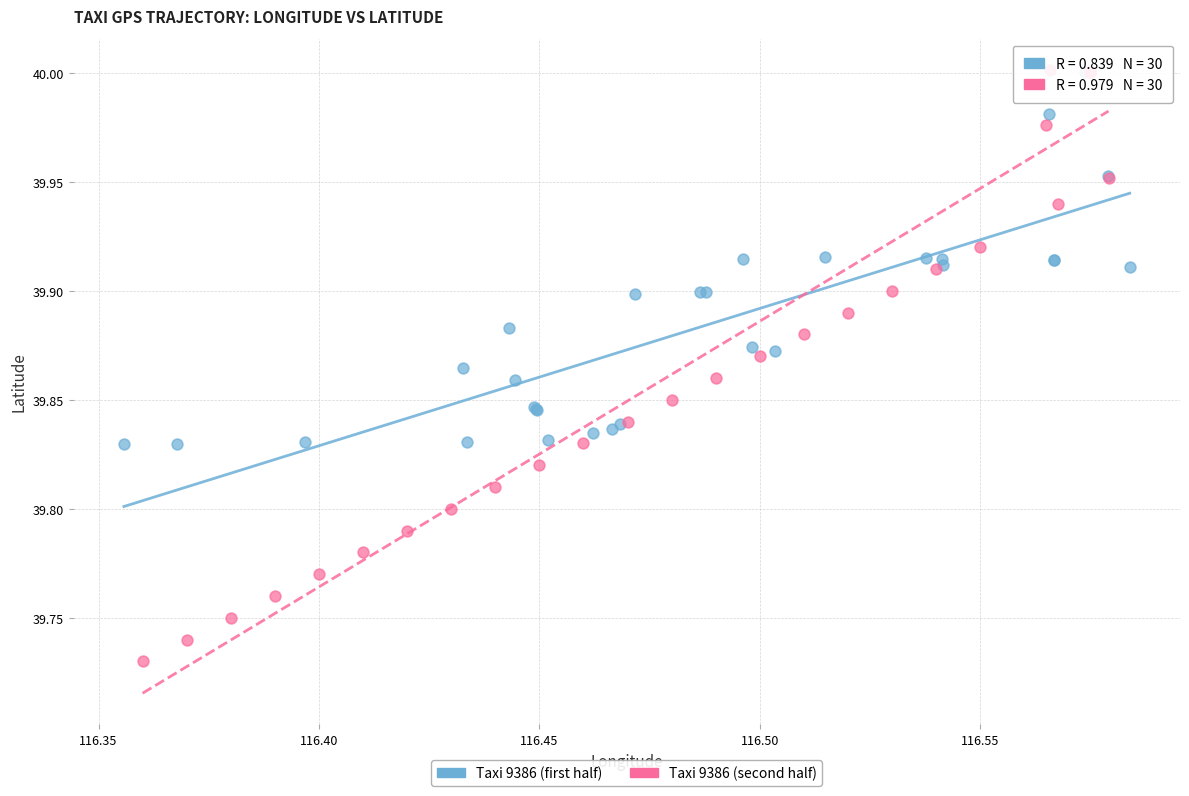

Which series has the widest spread of Y values?

Taxi 9386 (second half)